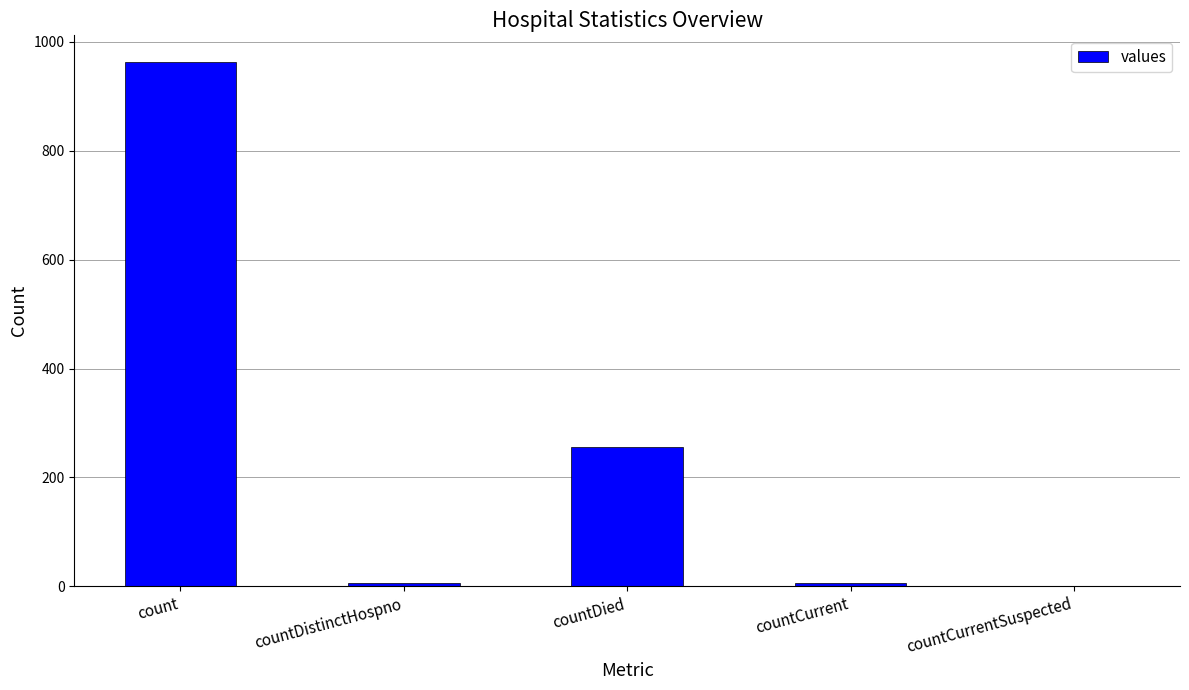

Reading left to right, transcribe all the data shown in this chart.

count=964	countDistinctHospno=6	countDied=256	countCurrent=6	countCurrentSuspected=0